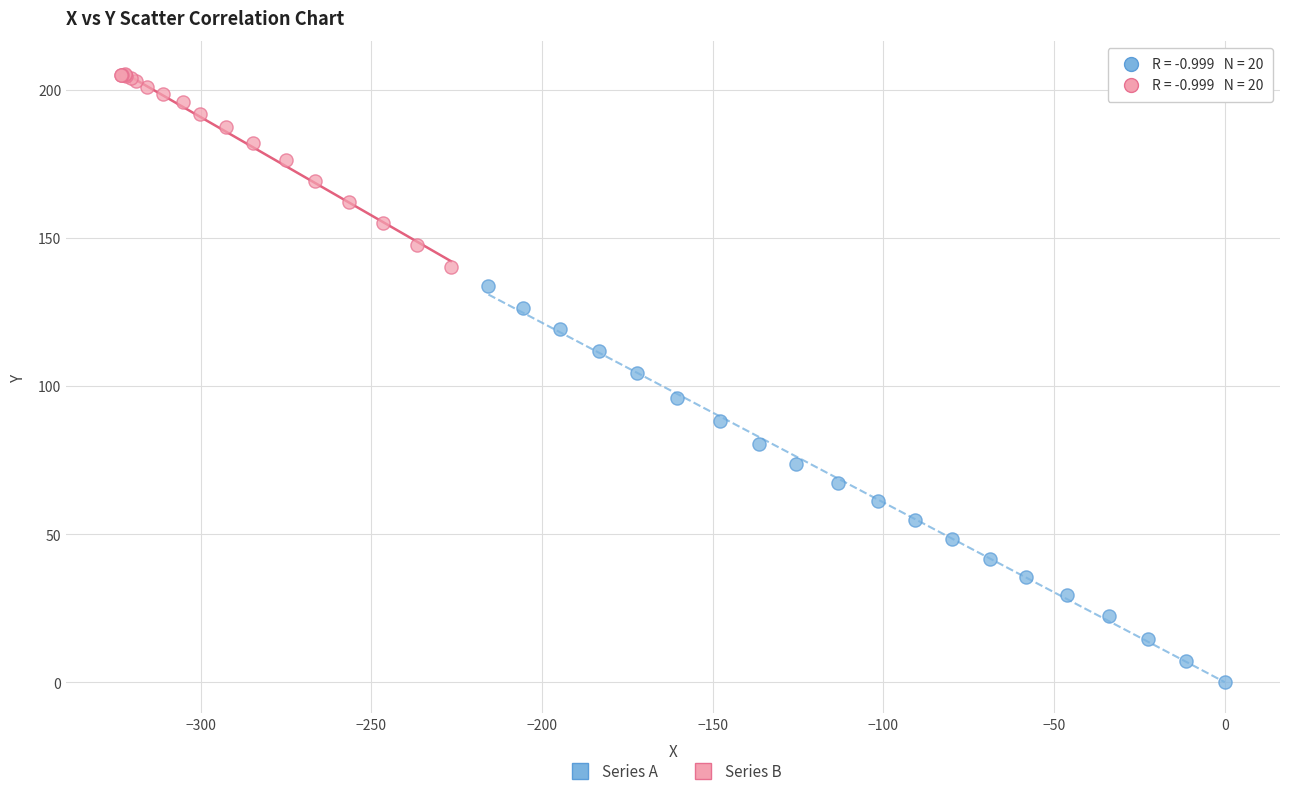

Which series has the largest Y range (max minus min)?

Series A